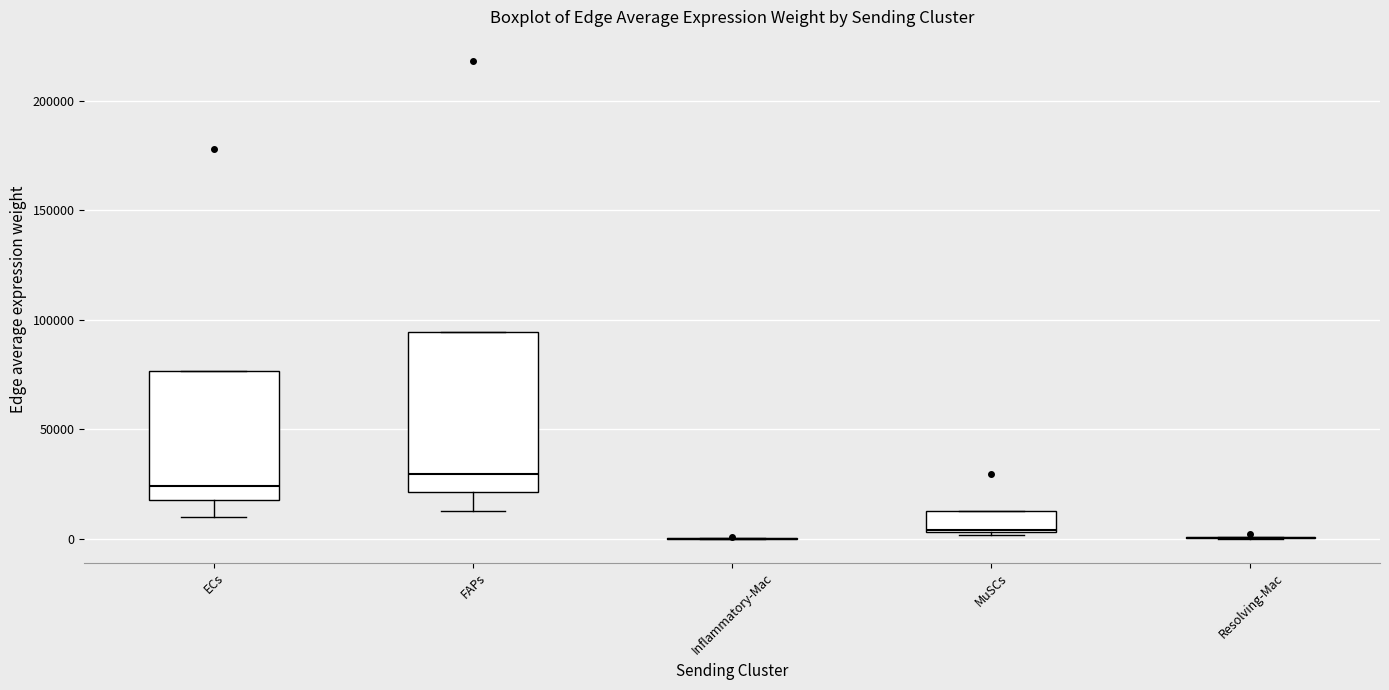

Reading left to right, transcribe this box plot: for each box, give where its median line is, the range the box spans, and where its two whiskers end, as read against the y-axis. The values are not printed on the chart, so give them approximately, as read against the axis.

ECs: median 25000, box 20000 to 75000, whiskers 10000 to 75000
FAPs: median 30000, box 20000 to 95000, whiskers 10000 to 95000
Inflammatory-Mac: box collapsed to a line at 0, whiskers 0 to 0
MuSCs: median 5000, box 5000 to 15000, whiskers 0 to 15000
Resolving-Mac: box collapsed to a line at 0, whiskers 0 to 0